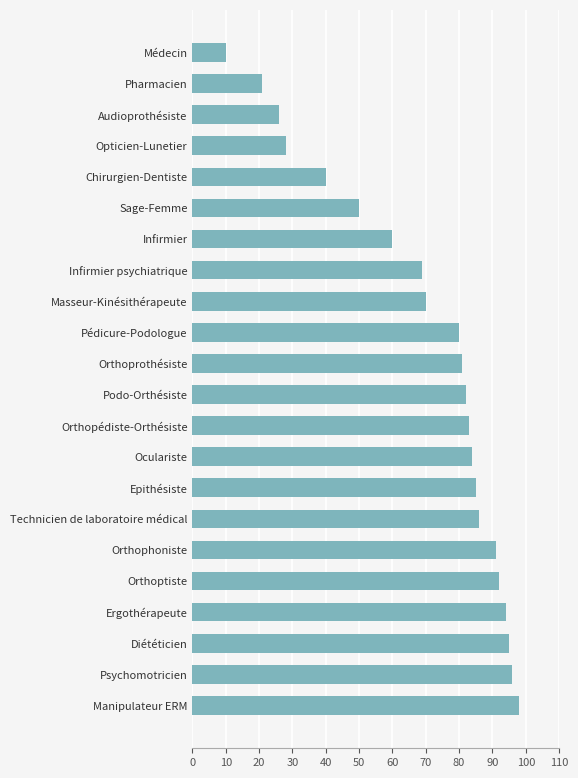

Count the number of data series in this chart.

1